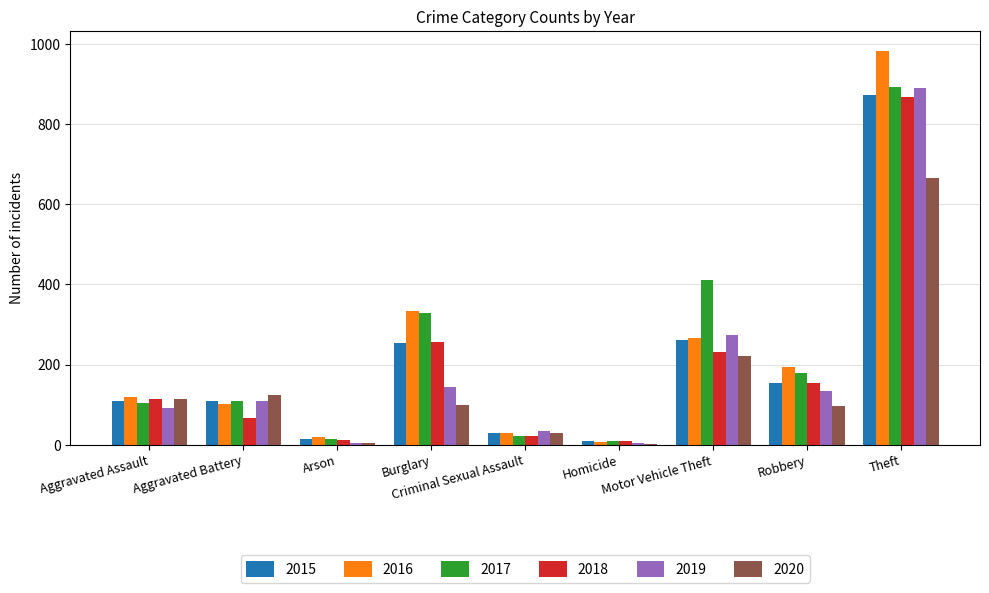

The 2017 series shows 105 at Aggravated Assault. True or false?

True